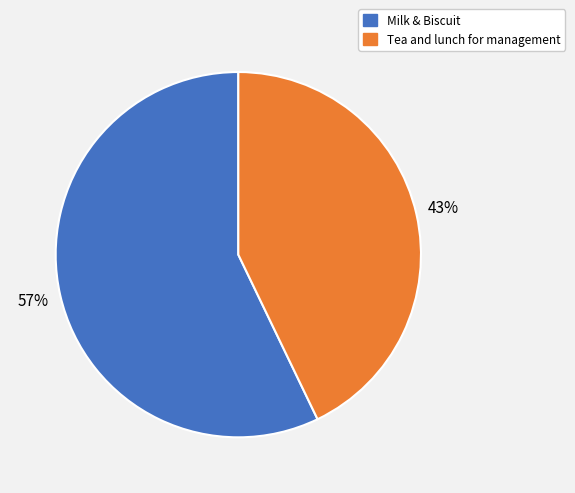

Which category accounts for the majority?

Milk & Biscuit